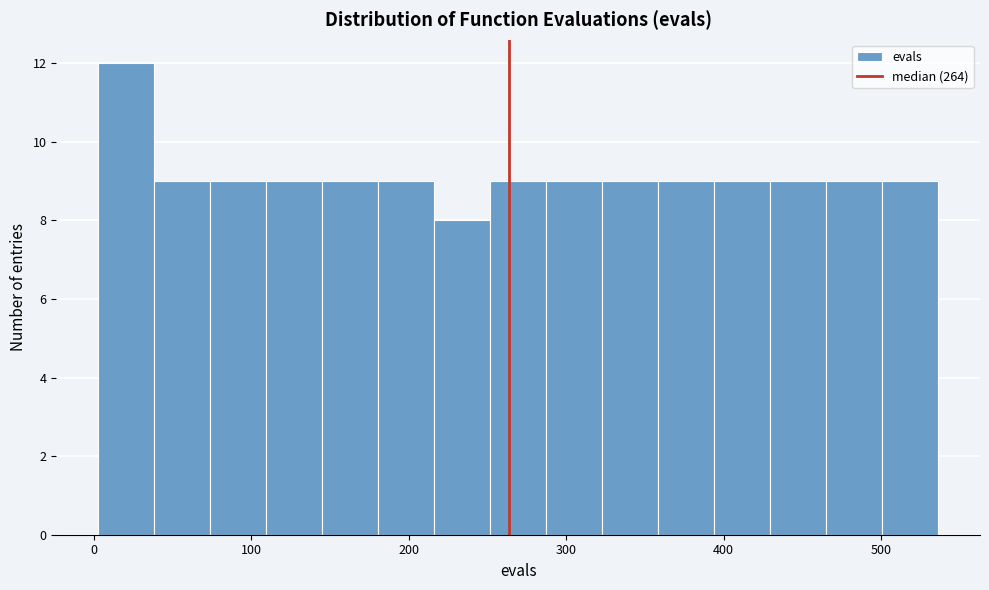

Around what value on the x-axis is the tallest bar? Give the approximate position of its centre, as read against the axis.

20